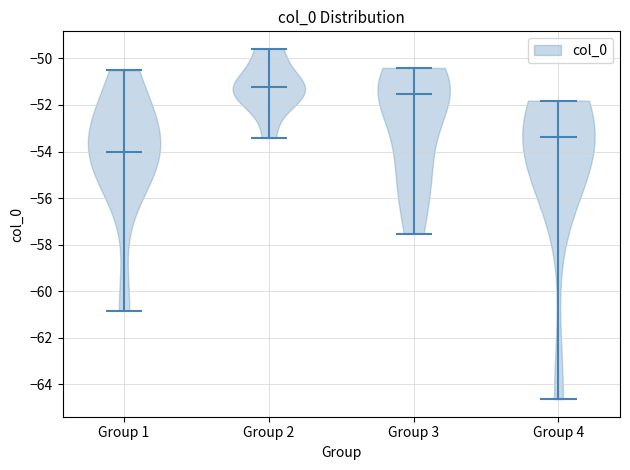

Which violin has the lowest median line?

Group 1